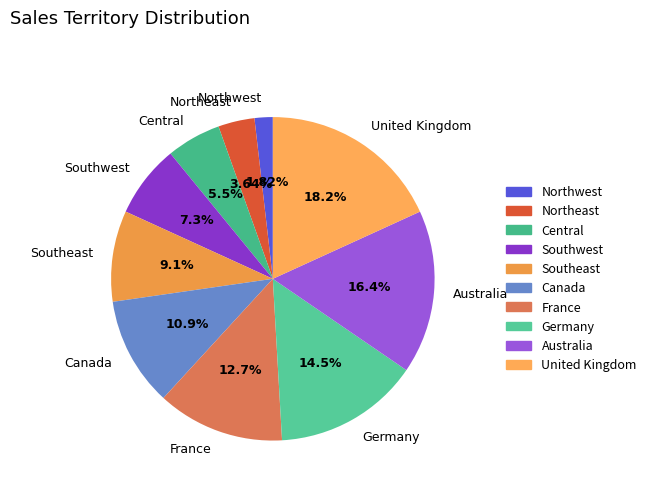

Is there any slice that represents more than half of the pie?

No